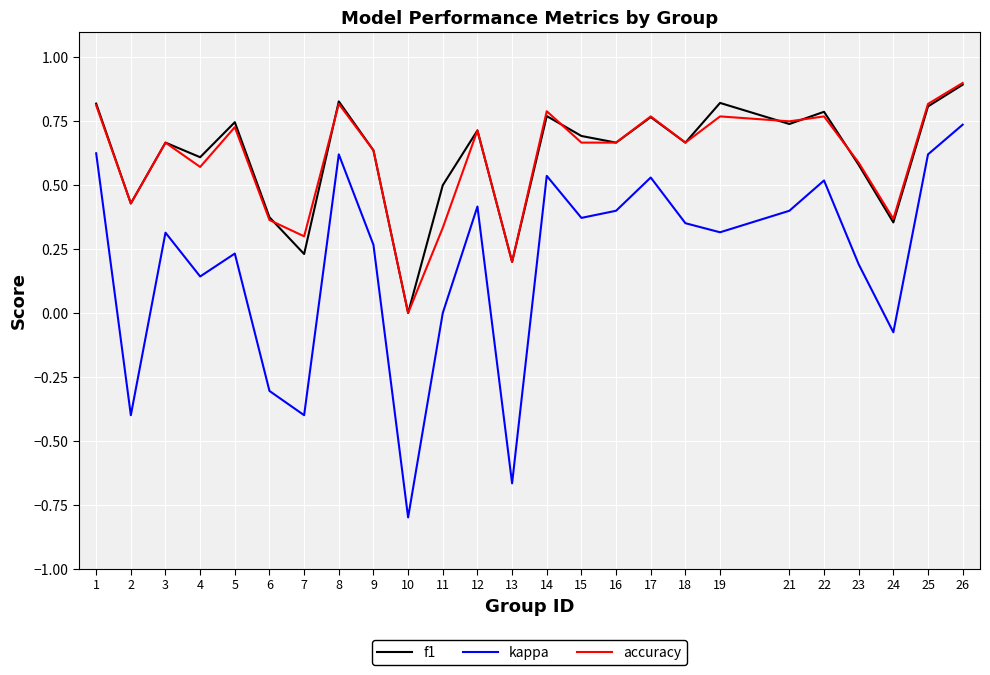

Which series has the widest spread of values?

kappa